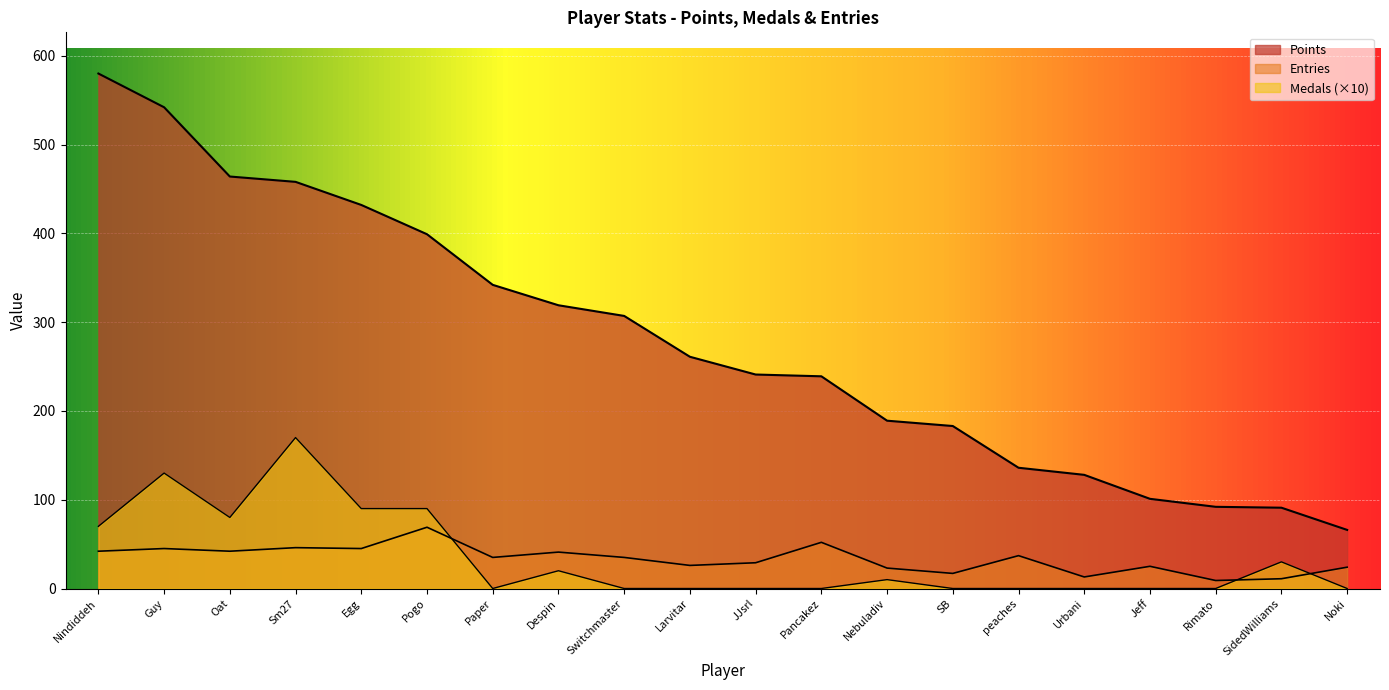

What is the difference between the Entries values at Despin and Rimato?

32